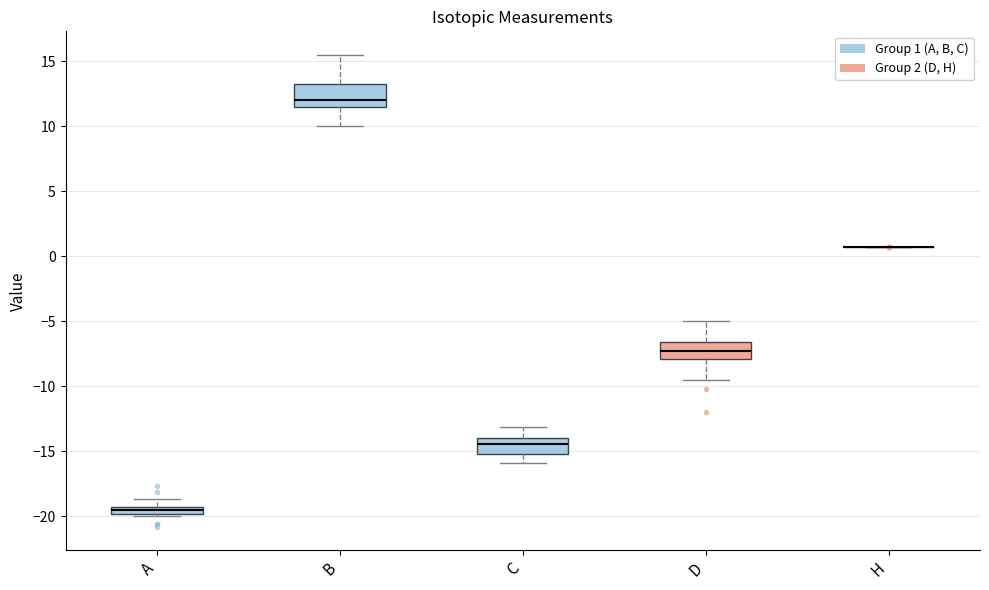

Where does the upper whisker of the box for C end on the y-axis? The values are not printed on the chart, so give them approximately, as read against the axis.

-13.0